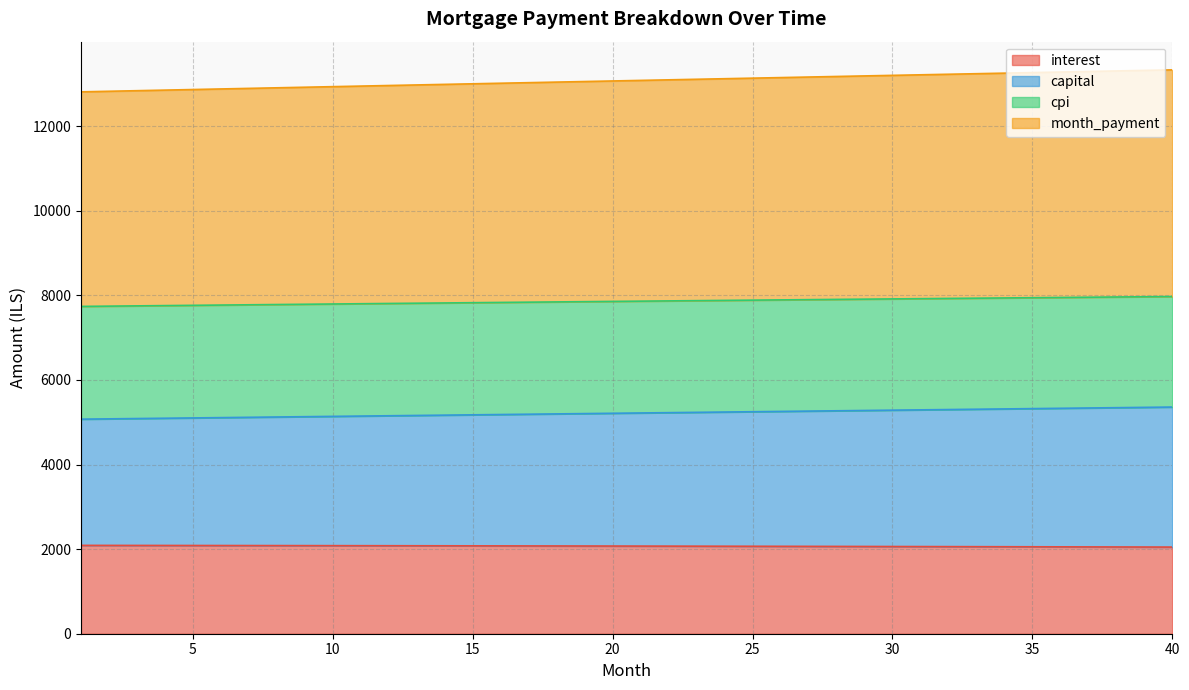

What is the total value across all series at 30?

13201.7